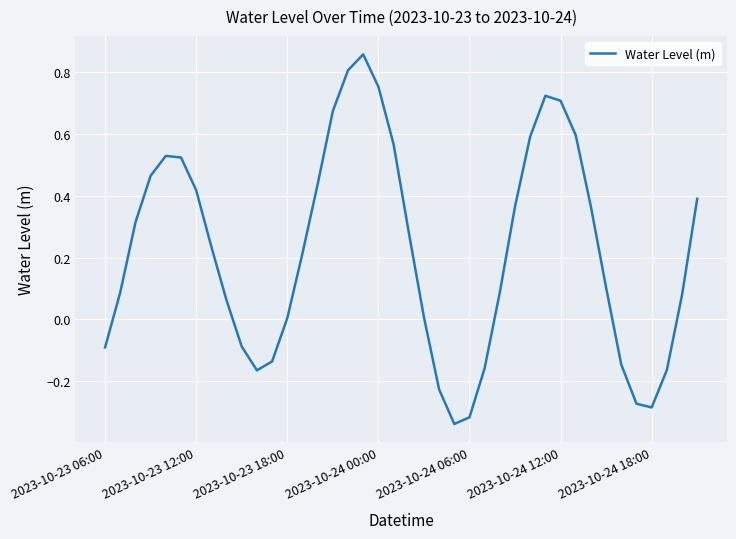

Does the chart have visible grid lines?

Yes